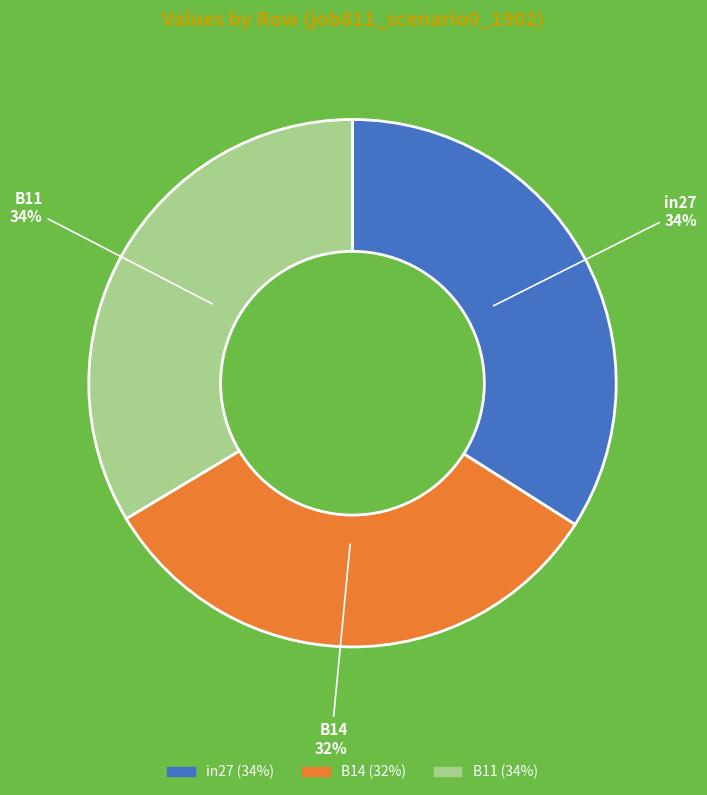

Count the number of slices in the pie.

3